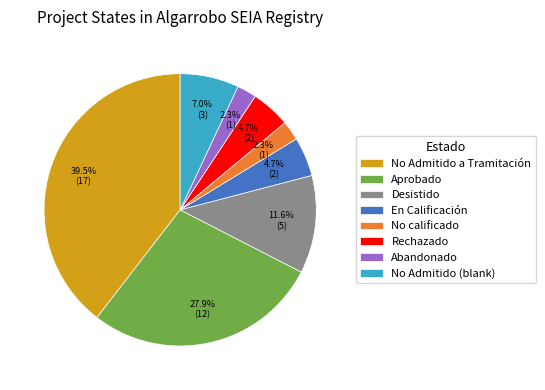

Is there any slice that represents more than half of the pie?

No